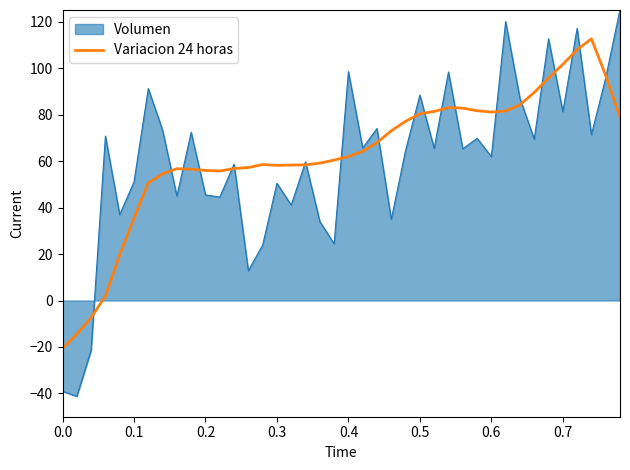

What is the minimum value for Variacion 24 horas?

-20.6